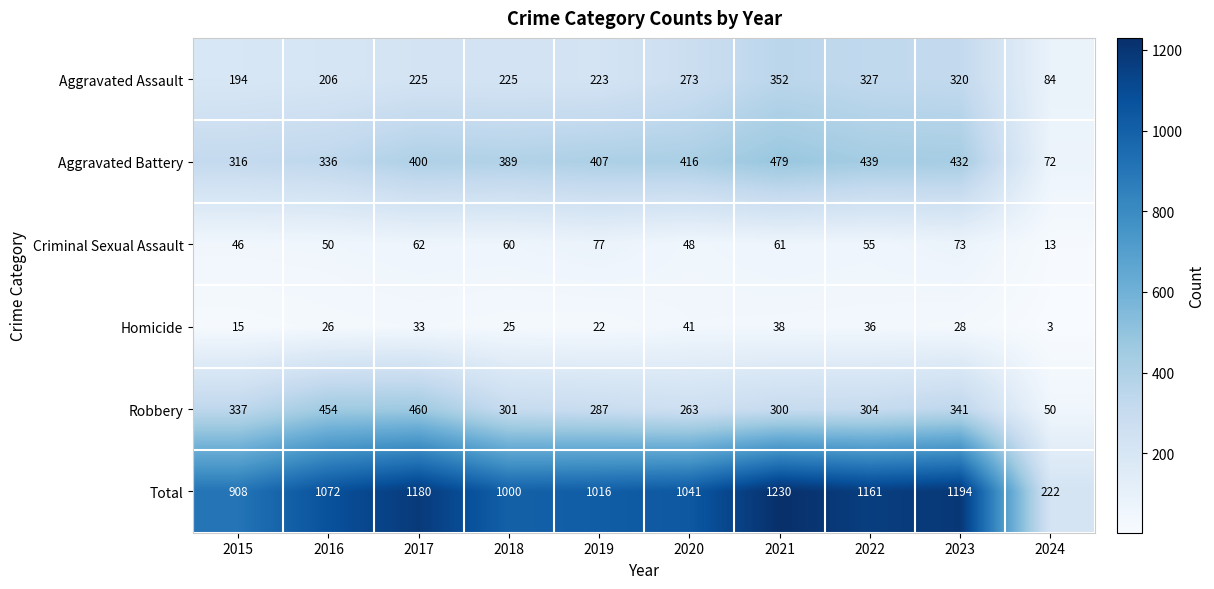

At how many categories does at least one series exceed 1075?

4